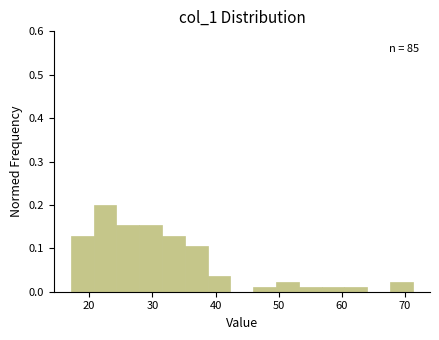

Read against the x-axis, roughly where is the centre of the tallest bar?

23